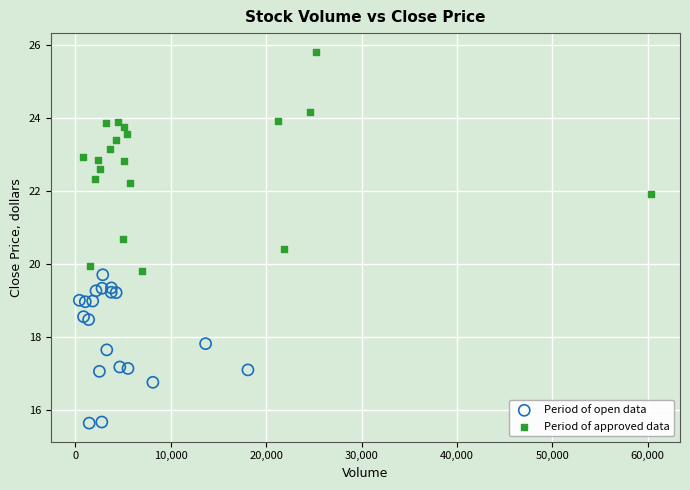

Which series reaches the minimum Y coordinate?

Period of open data